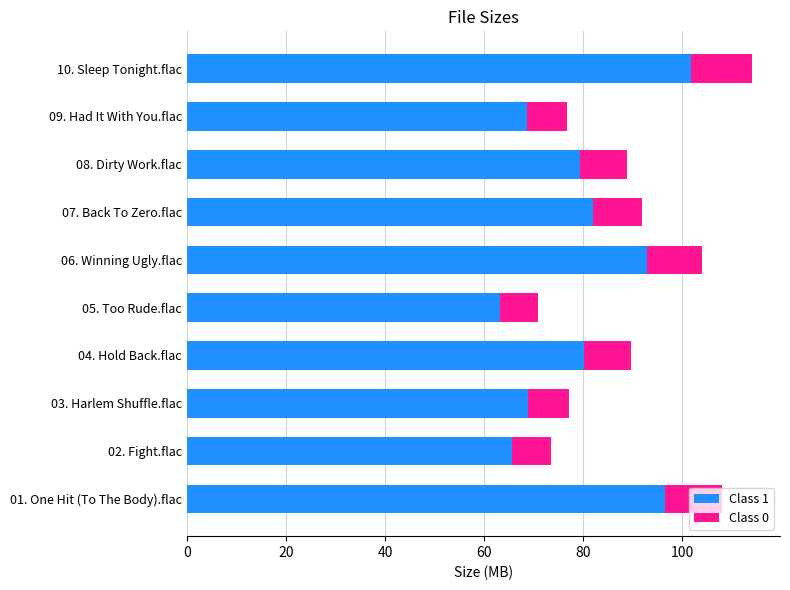

What is the difference between the Class 1 values at 02. Fight.flac and 06. Winning Ugly.flac?

27.2